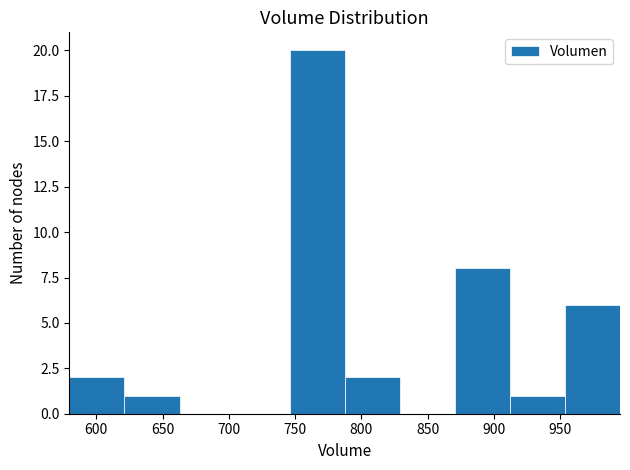

What is the height of the bar covering 870 to 910 on the x-axis? Neither the bar edges nor the heights are printed on the chart, so give them approximately, as read against the axes.

8